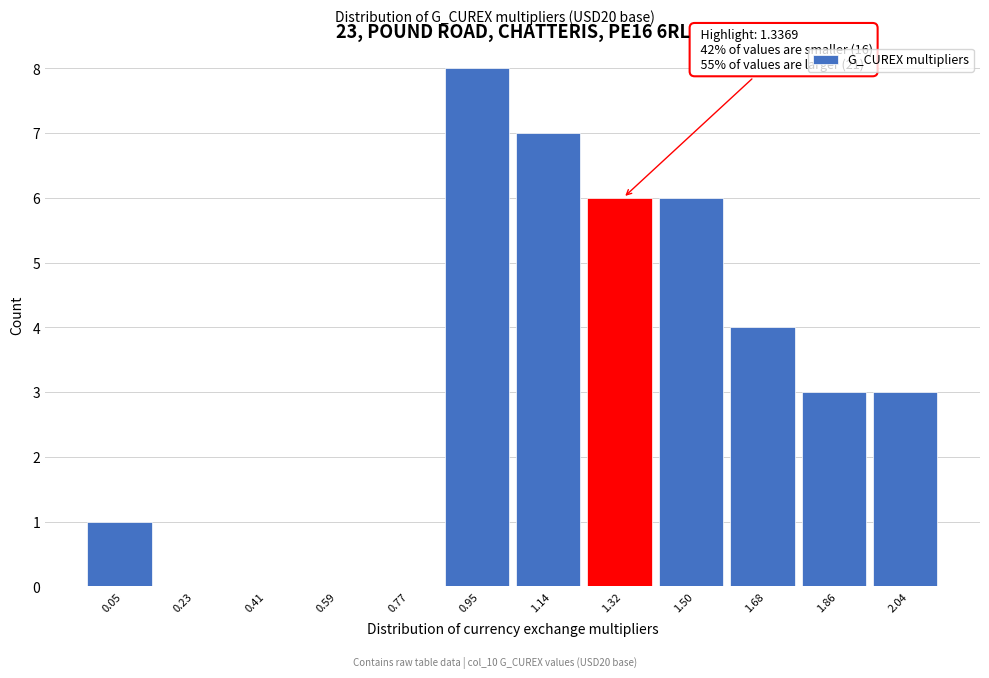

Reading left to right, transcribe all the data shown in this chart.

0.05=1	0.23=0	0.41=0	0.59=0	0.77=0	0.95=8	1.14=7	1.32=6	1.50=6	1.68=4	1.86=3	2.04=3